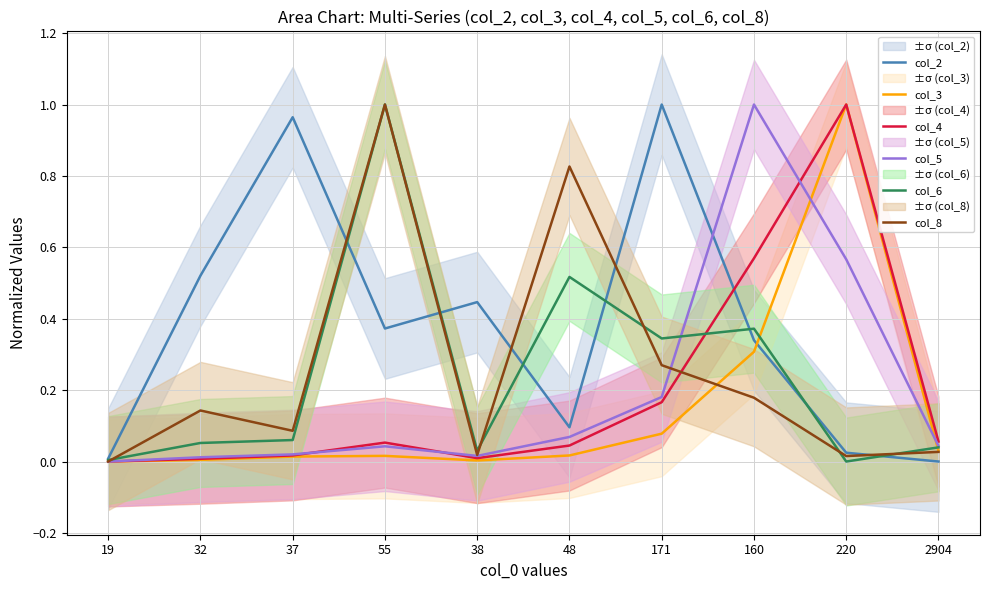

Reading right to left, extract all data points from this chart.

col_2: 0.0	0.0	0.3	1.0	0.1	0.4	0.4	1.0	0.5	0.0
col_3: 0.0	1.0	0.3	0.1	0.0	0.0	0.0	0.0	0.0	0.0
col_4: 0.1	1.0	0.6	0.2	0.0	0.0	0.1	0.0	0.0	0.0
col_5: 0.0	0.6	1.0	0.2	0.1	0.0	0.0	0.0	0.0	0.0
col_6: 0.0	0.0	0.4	0.3	0.5	0.0	1.0	0.1	0.1	0.0
col_8: 0.0	0.0	0.2	0.3	0.8	0.0	1.0	0.1	0.1	0.0